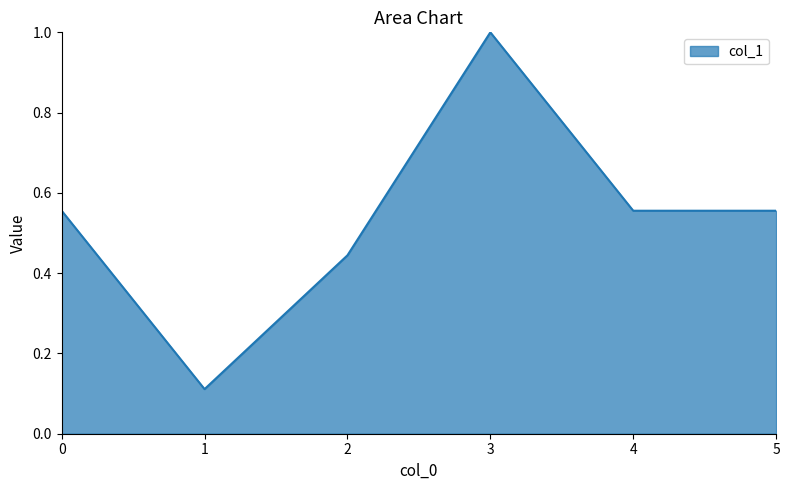

Where is the data nearest to the value 0?

1